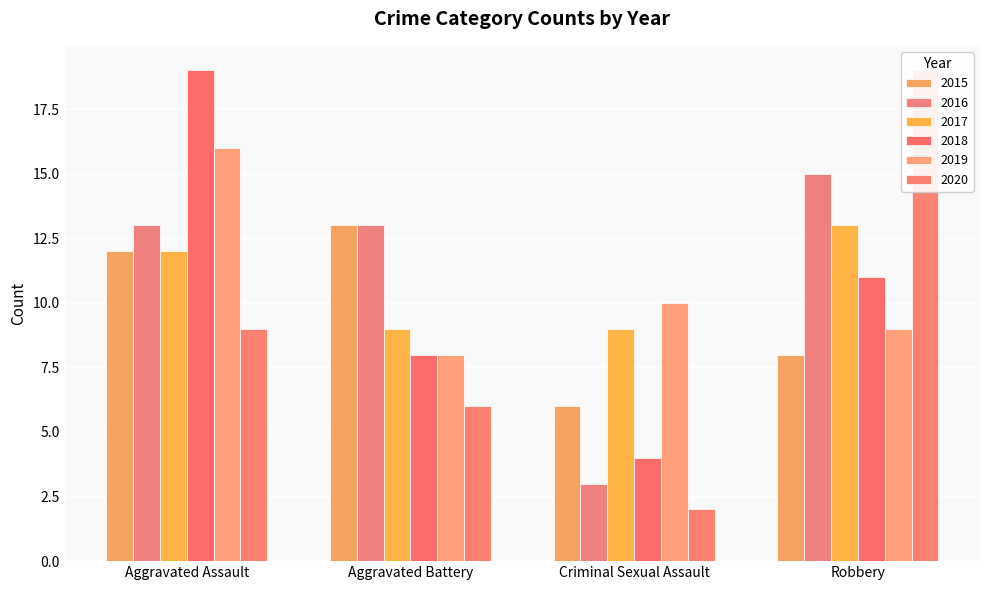

What value does the 2019 series have at Aggravated Assault?

16